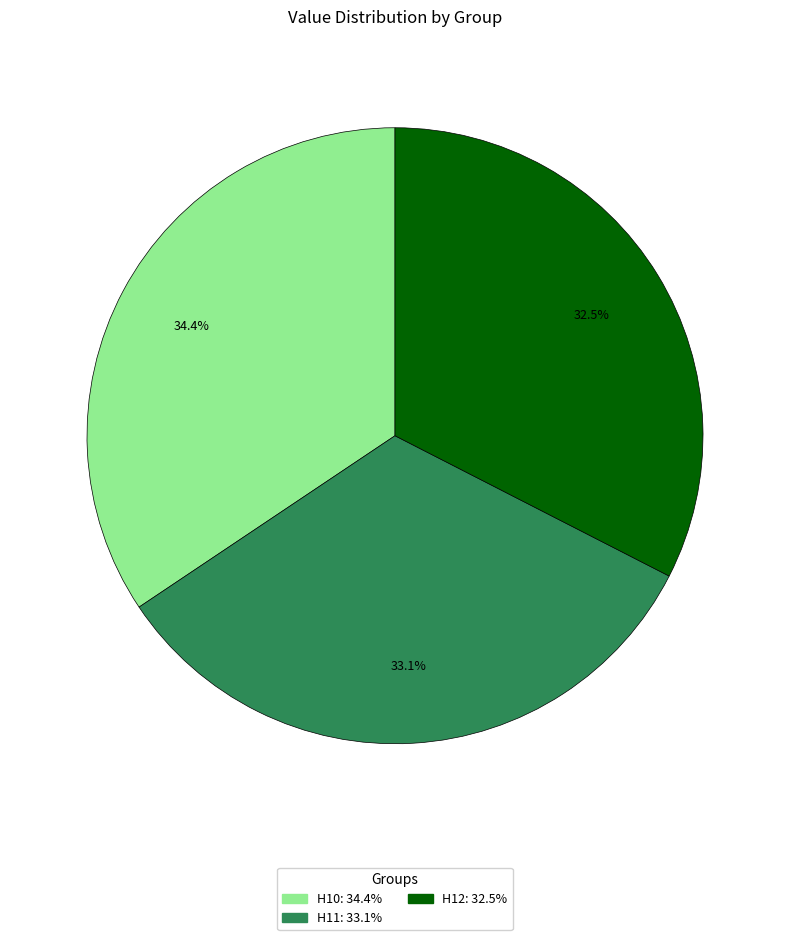

How much of the chart is everything except H12?

67.5%